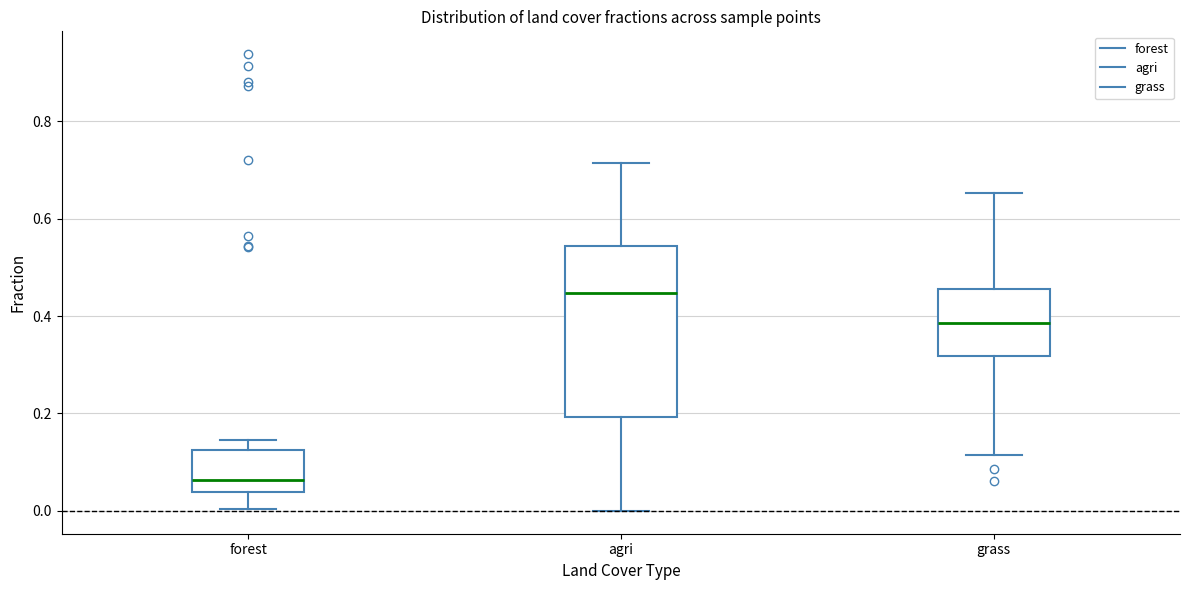

Where does the median line of the box for forest sit on the y-axis? The values are not printed on the chart, so give them approximately, as read against the axis.

0.06